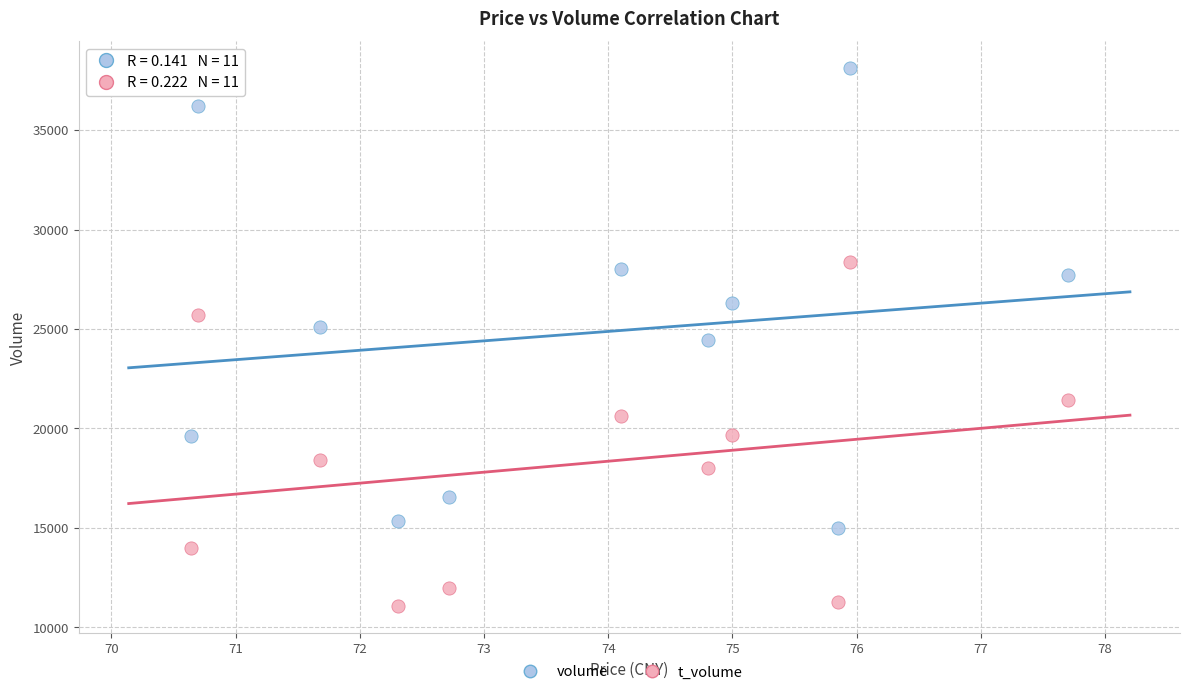

Which series reaches the maximum Y coordinate?

volume